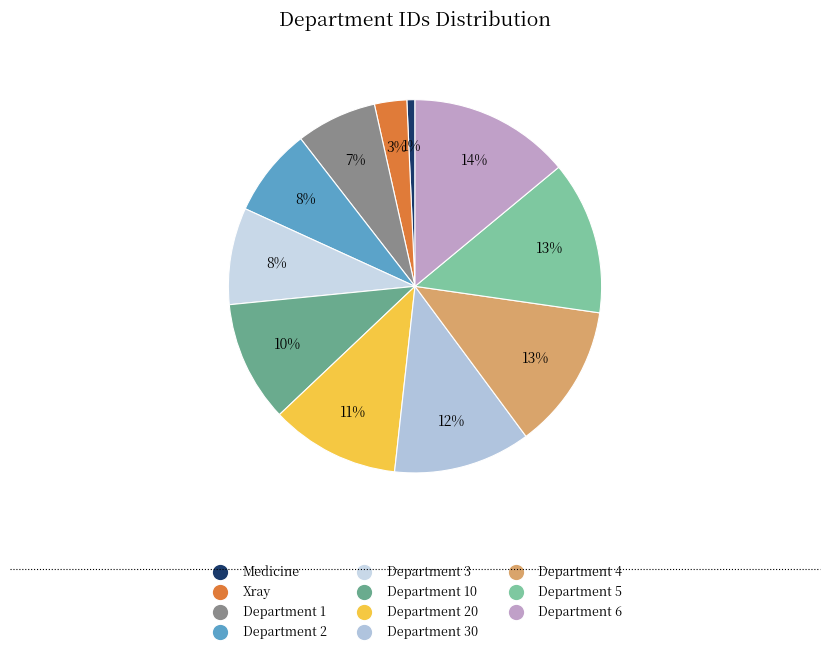

Count the number of slices in the pie.

11